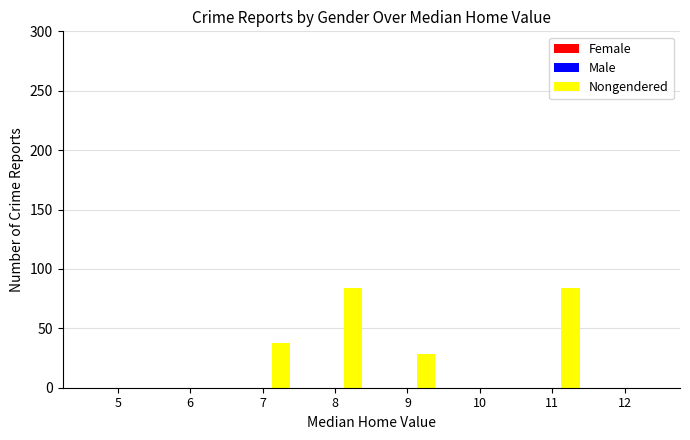

Which has a higher value, 8 or 10?

8